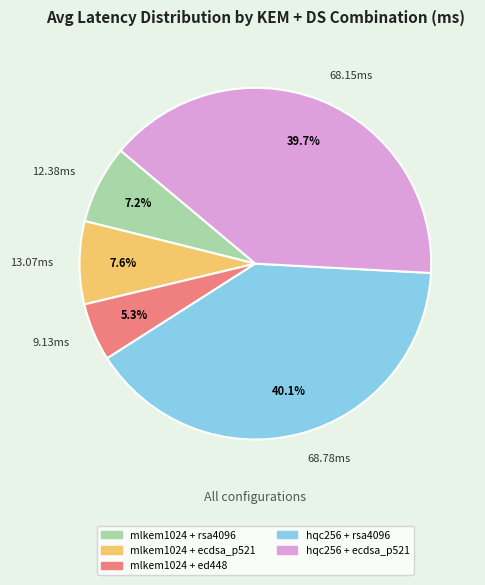

What is the ratio of the value at mlkem1024 + ecdsa_p521 to the value at mlkem1024 + ed448?

1.4